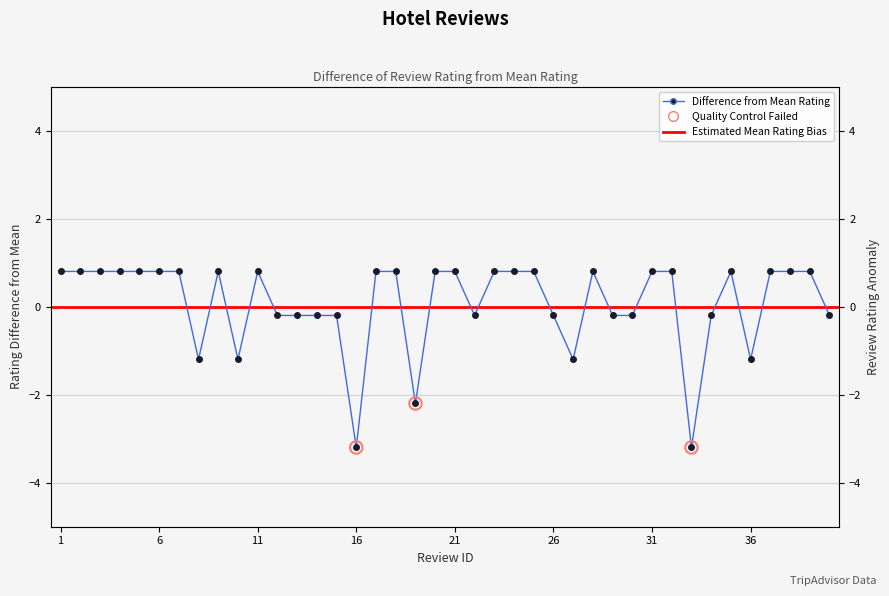

Between 18 and 6, which is larger?

18